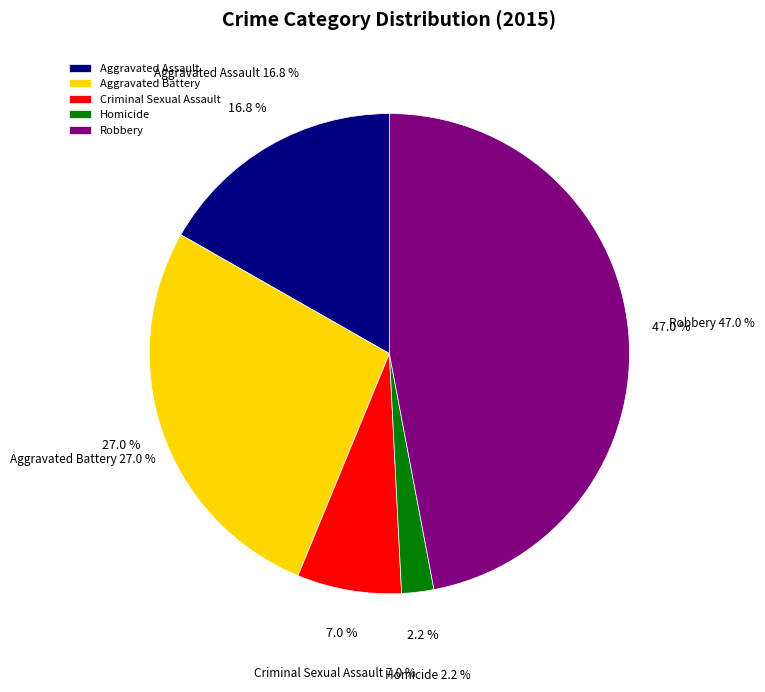

What percentage do Homicide and Aggravated Assault together represent?

18.9%